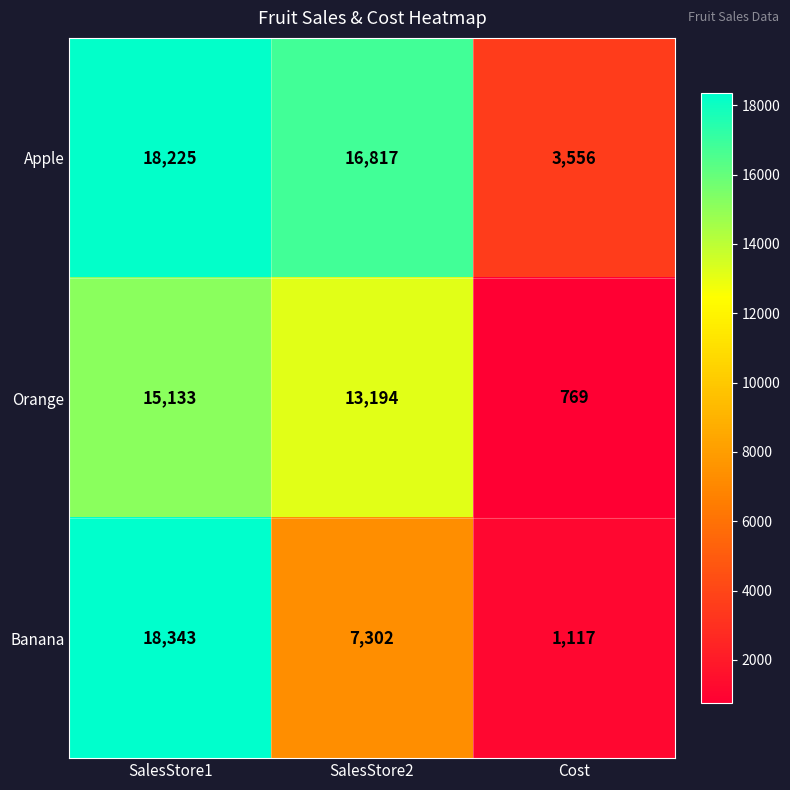

At how many categories does at least one series exceed 9824?

2